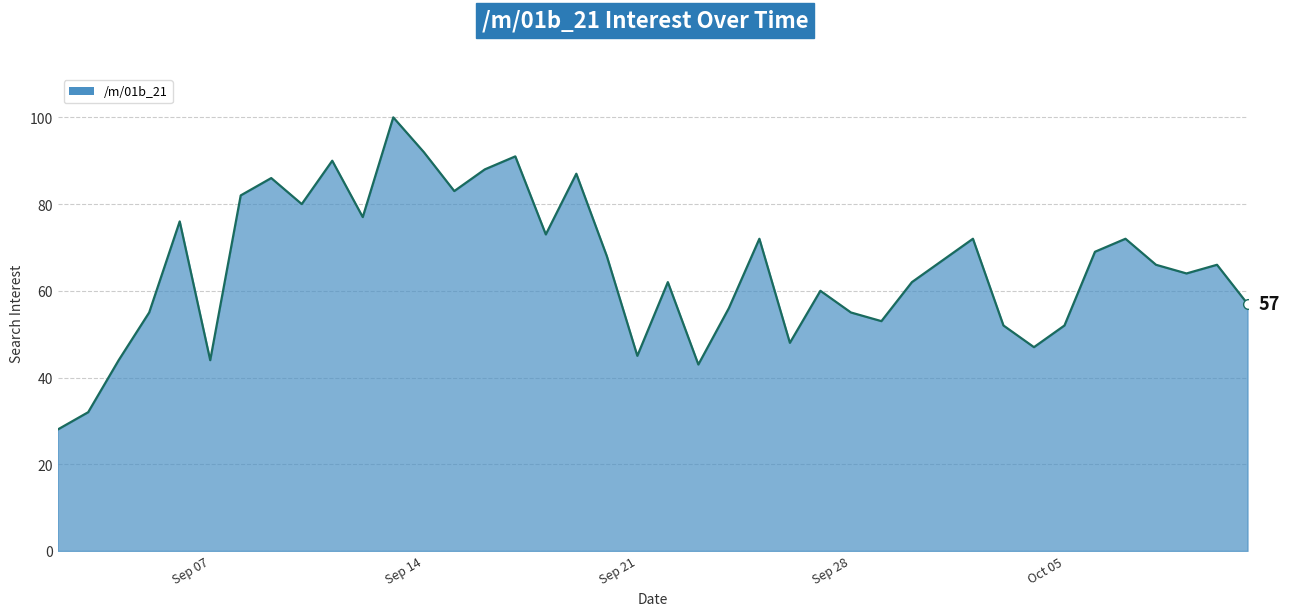

What is the smallest value displayed?

28